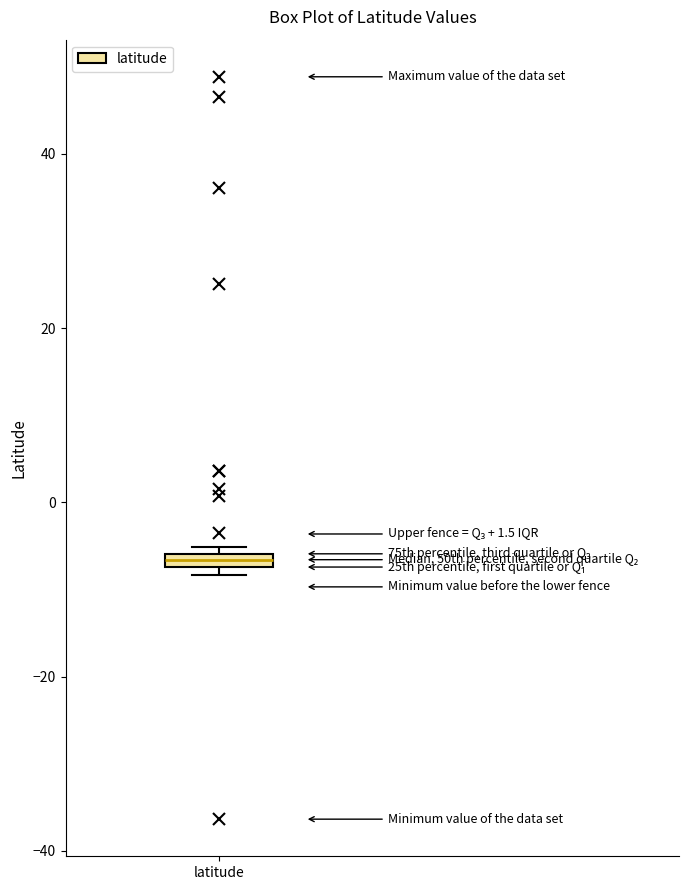

Where is the lower edge of the box for latitude on the y-axis? The values are not printed on the chart, so give them approximately, as read against the axis.

-8